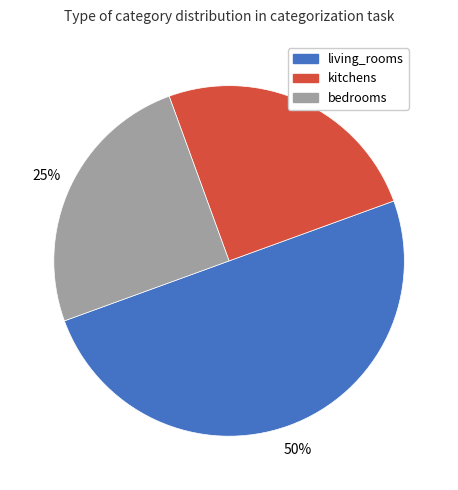

Approximately how many times larger is the value at living_rooms compared to kitchens?

2.0